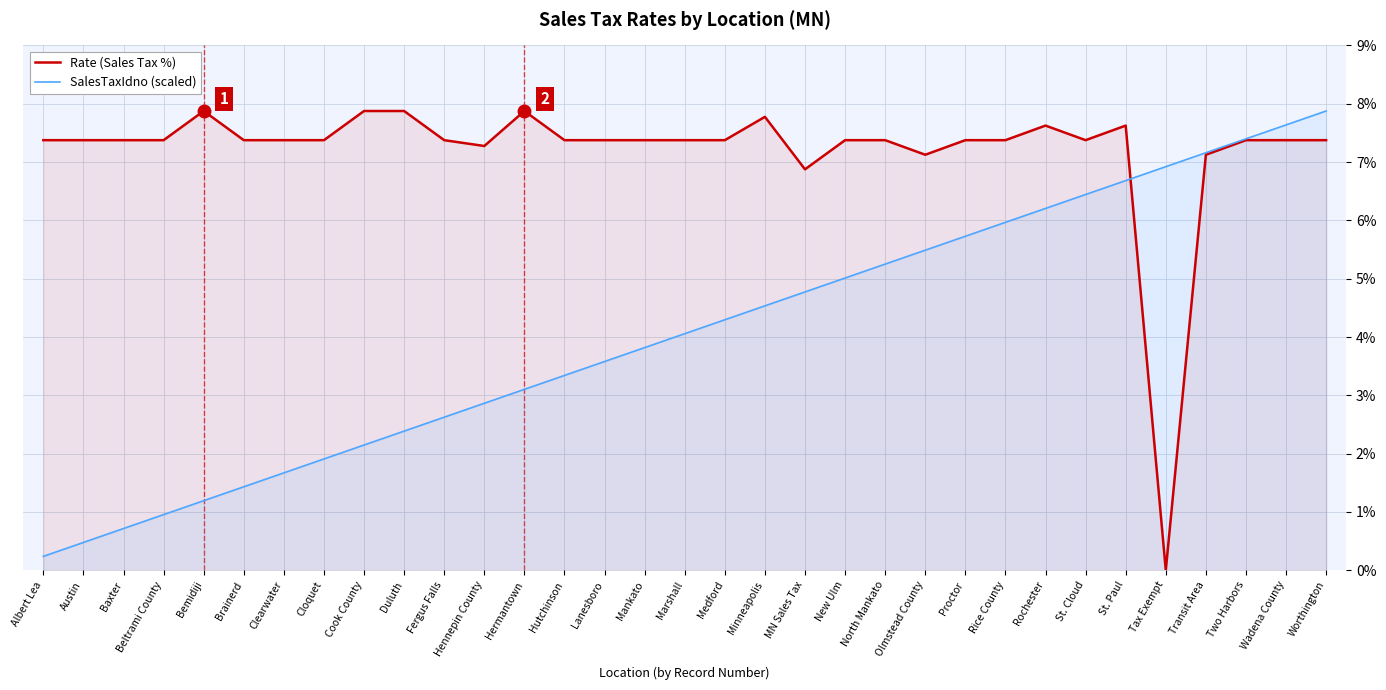

Is the value of Rate (Sales Tax %) at Albert Lea greater than the value of SalesTaxIdno (scaled) at Beltrami County?

Yes